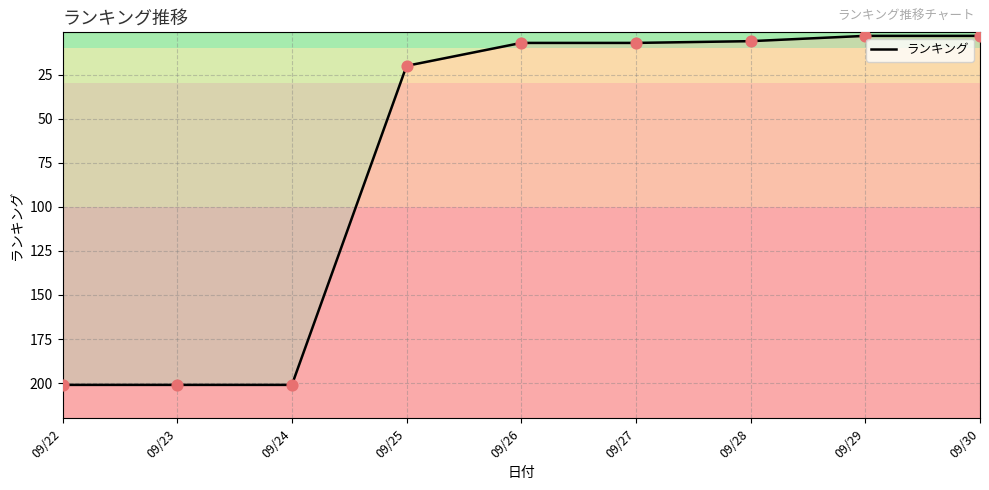

What is the change in value from 09/25 to 09/30?

-17